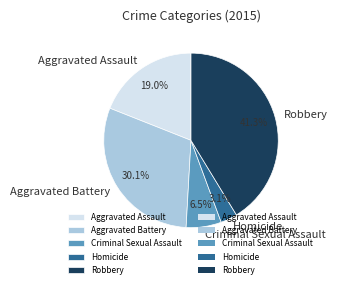

The Aggravated Battery slice represents 30% of the pie. True or false?

True